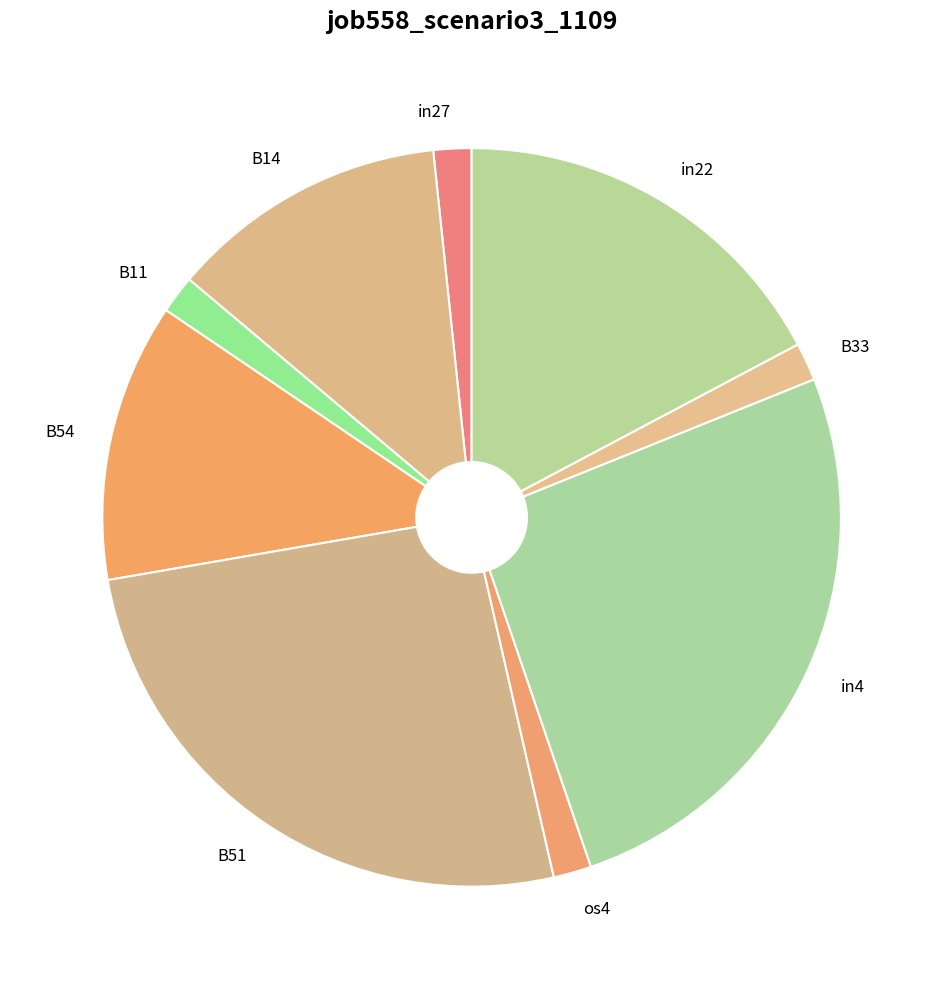

True or false: in22 accounts for 4% of the total.

False